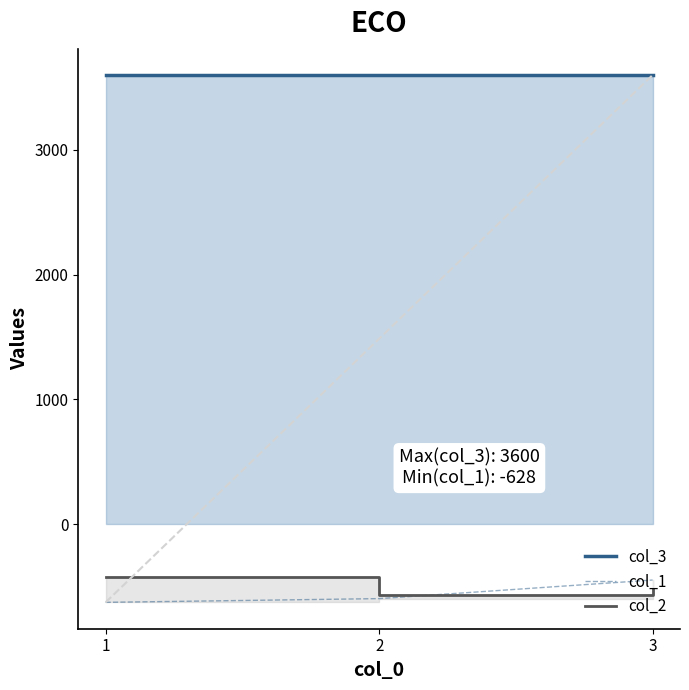

Which series has the largest total across all categories?

col_3